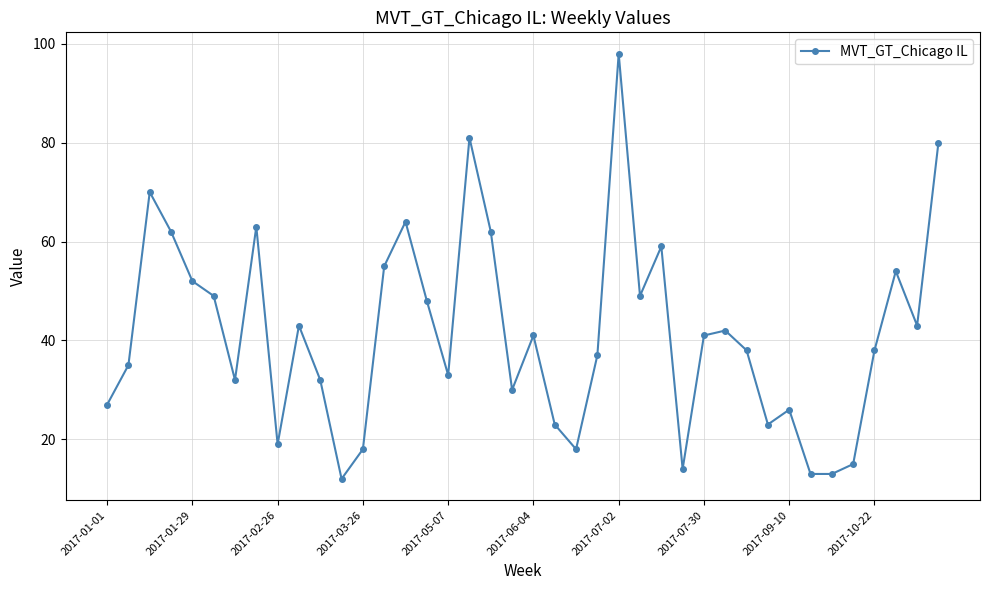

What is the value of the 24th point from the left?

37